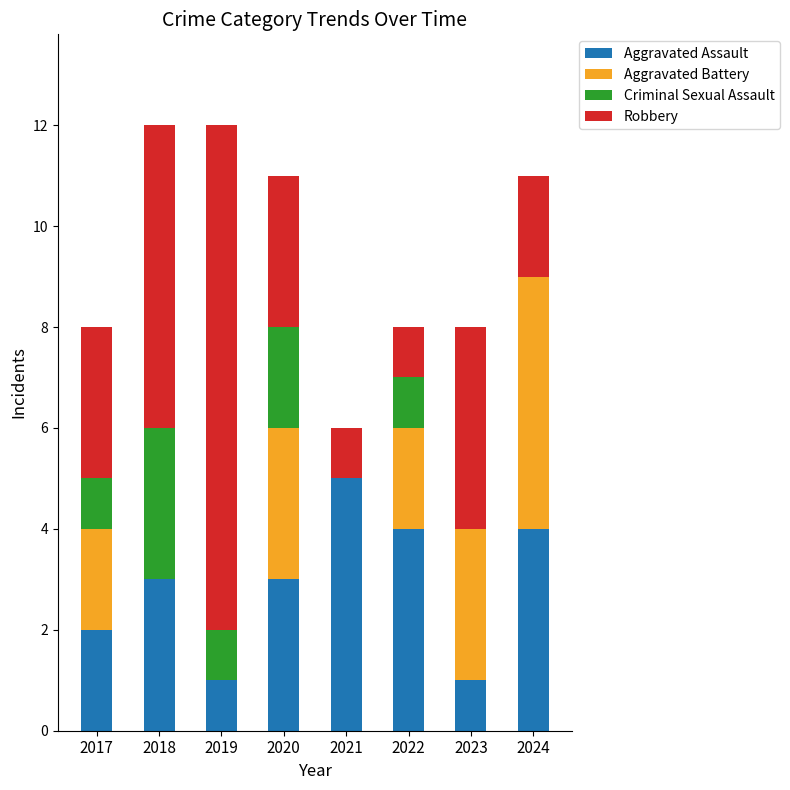

Are the bars horizontal?

No